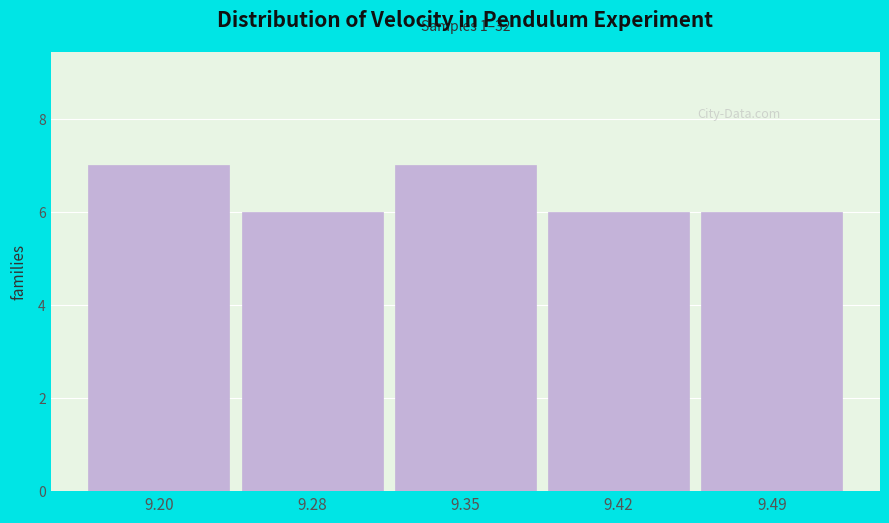

Reading left to right, list all the values displayed in this chart.

7	6	7	6	6